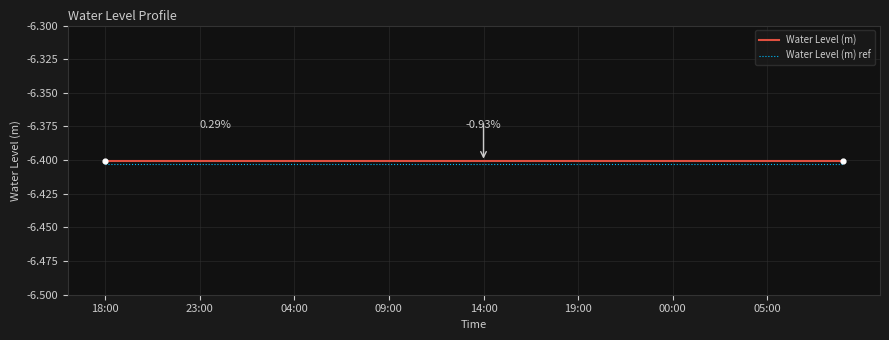

How many lines are shown in the chart?

2